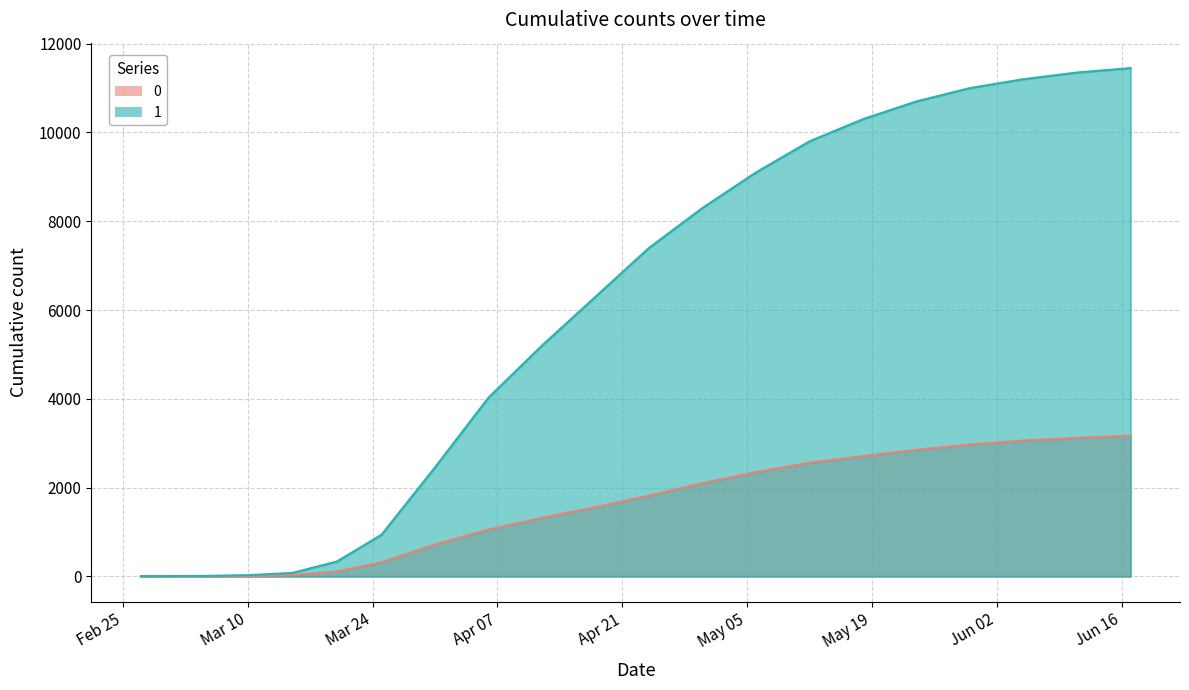

Which category has the lowest value across all series?

2020-02-27